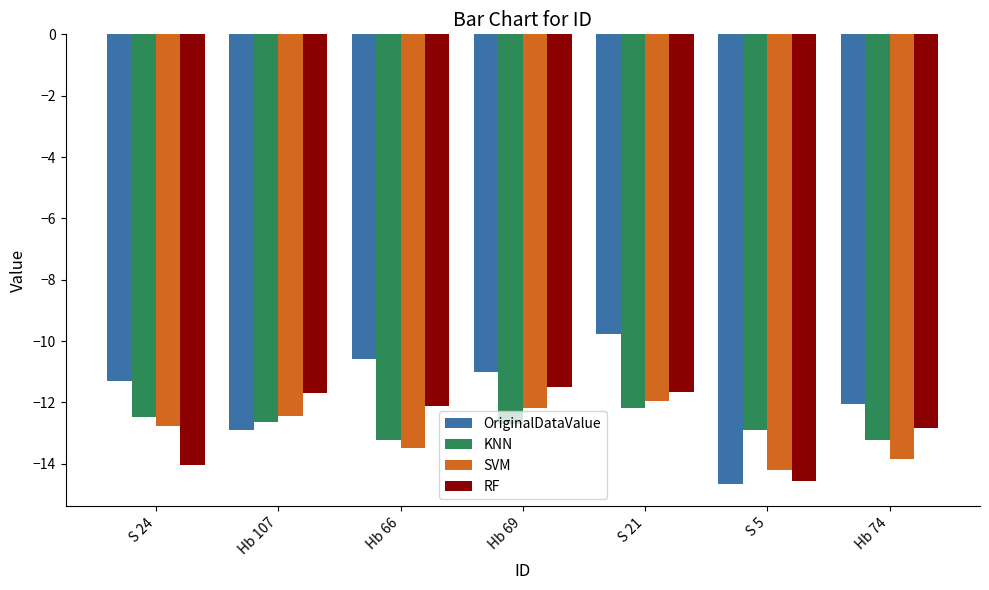

Which category has the lowest value across all series?

S 5